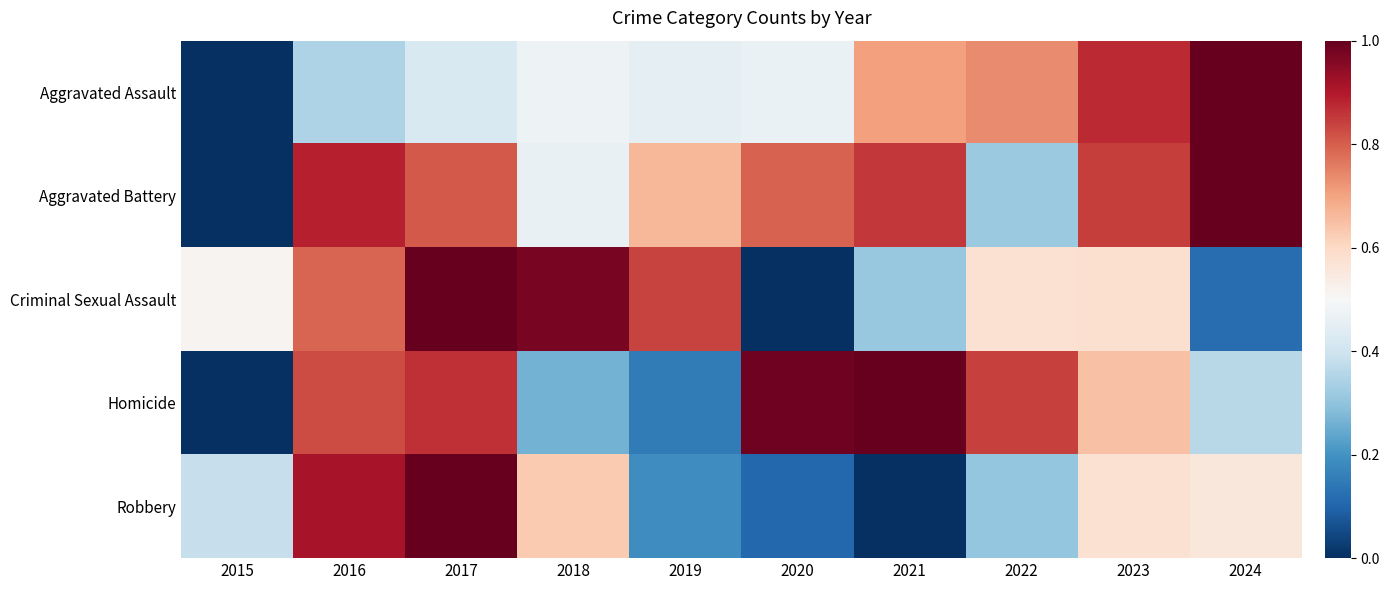

Which series has the widest spread of values?

Aggravated Assault